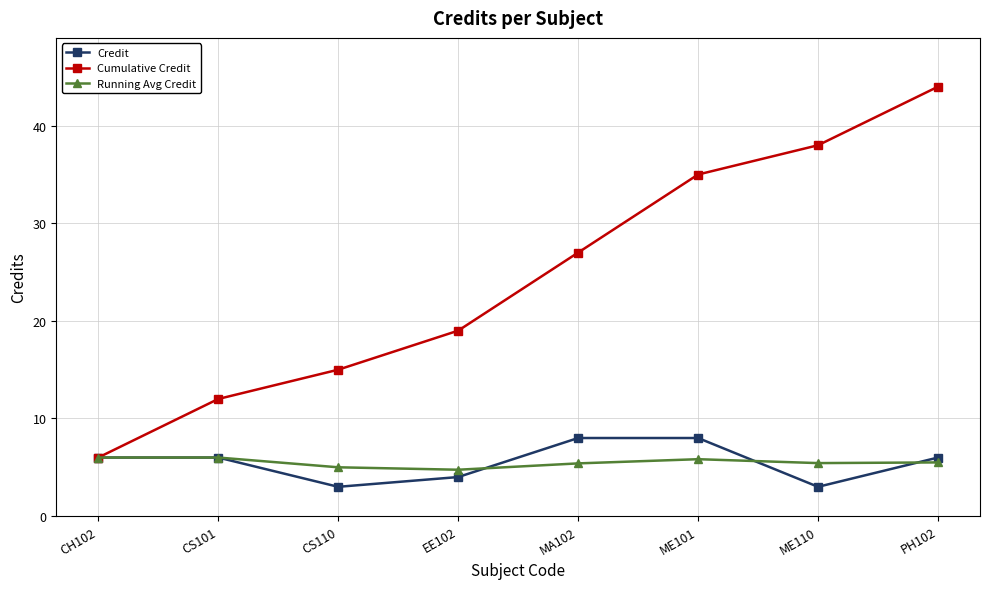

At which category does Credit reach its first local valley?

CS110